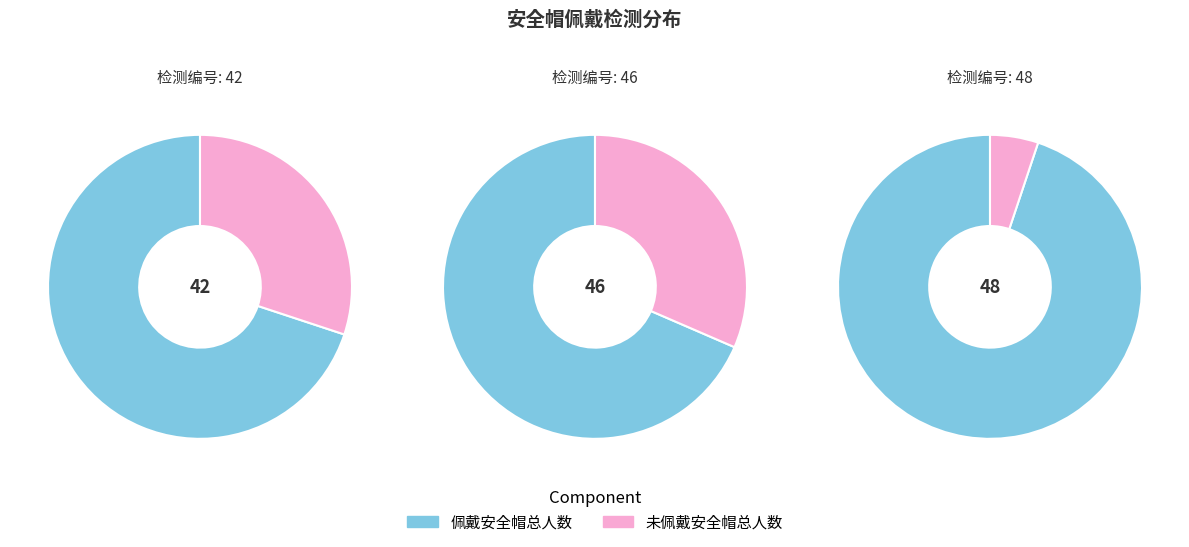

Does 48 represent more than half of the total?

No